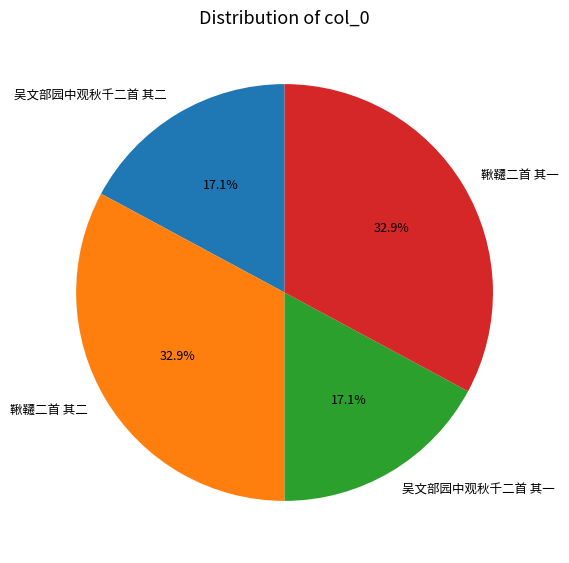

Which has a higher value, 鞦韆二首 其一 or 吴文部园中观秋千二首 其二?

鞦韆二首 其一